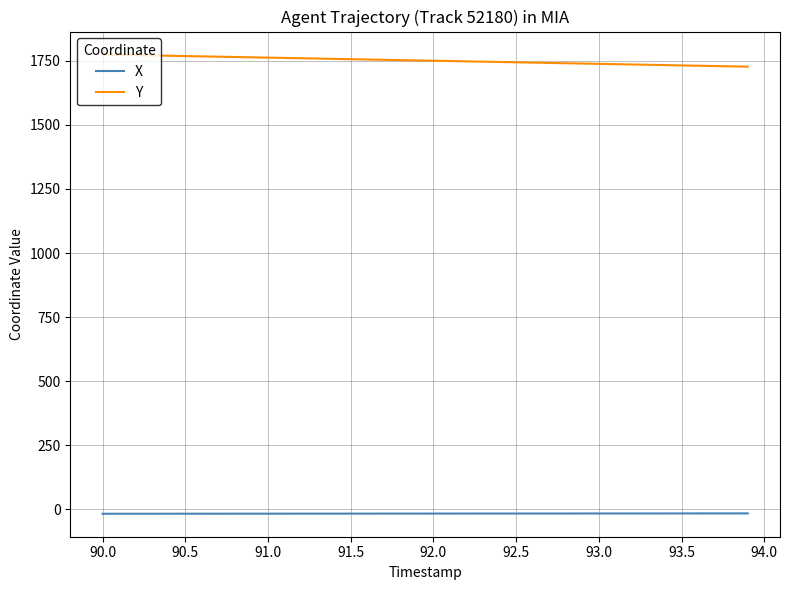

List the series in order of their peak value, lowest first.

X, Y